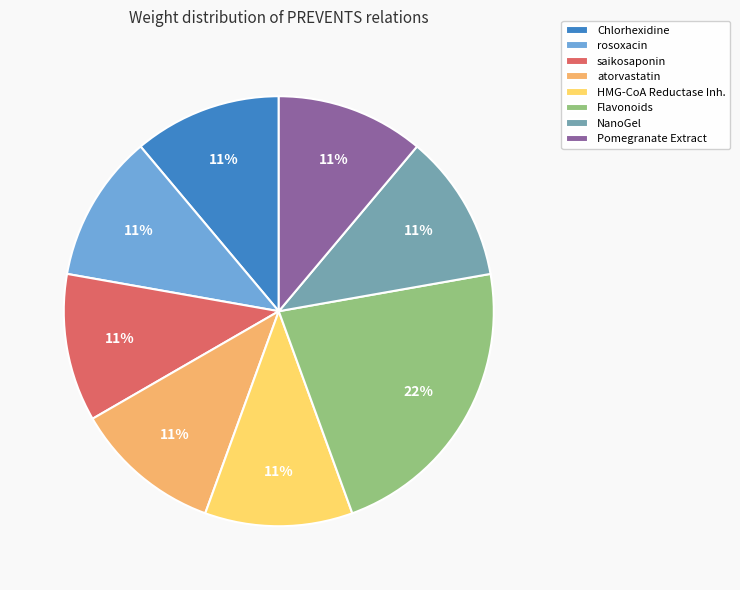

True or false: Chlorhexidine accounts for 11% of the total.

True